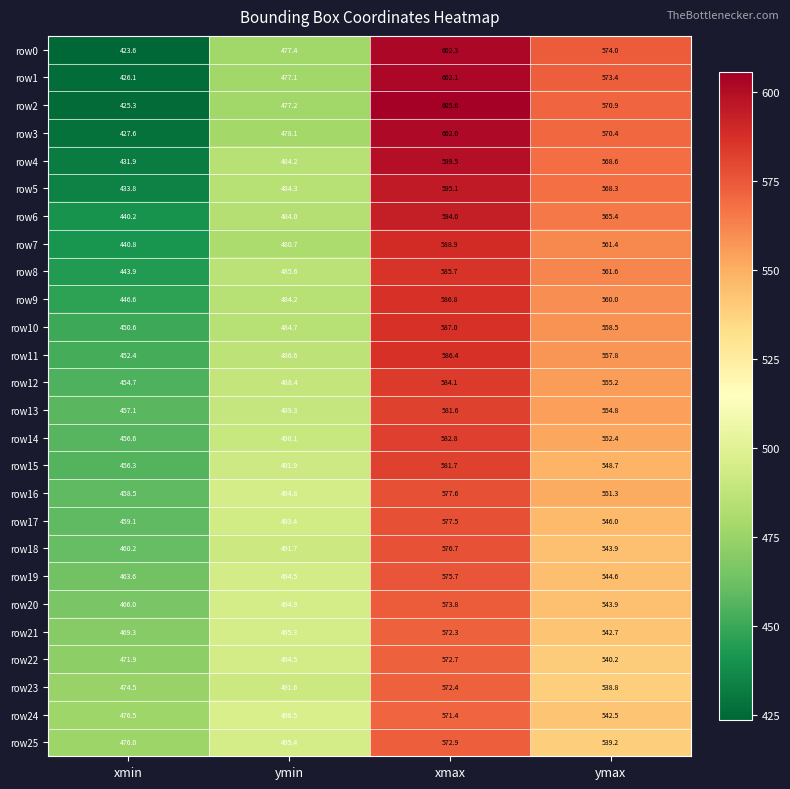

The row7 series shows 440.8 at xmin. True or false?

True